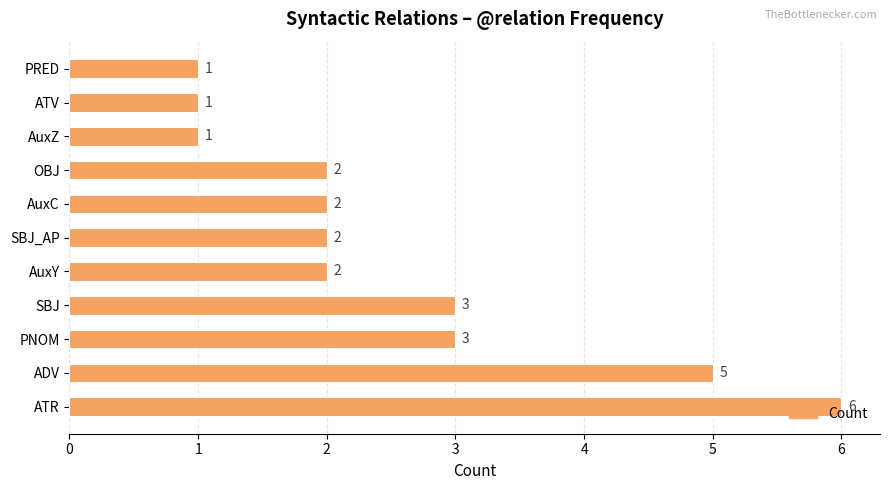

What is the change in value from ATR to SBJ?

-3